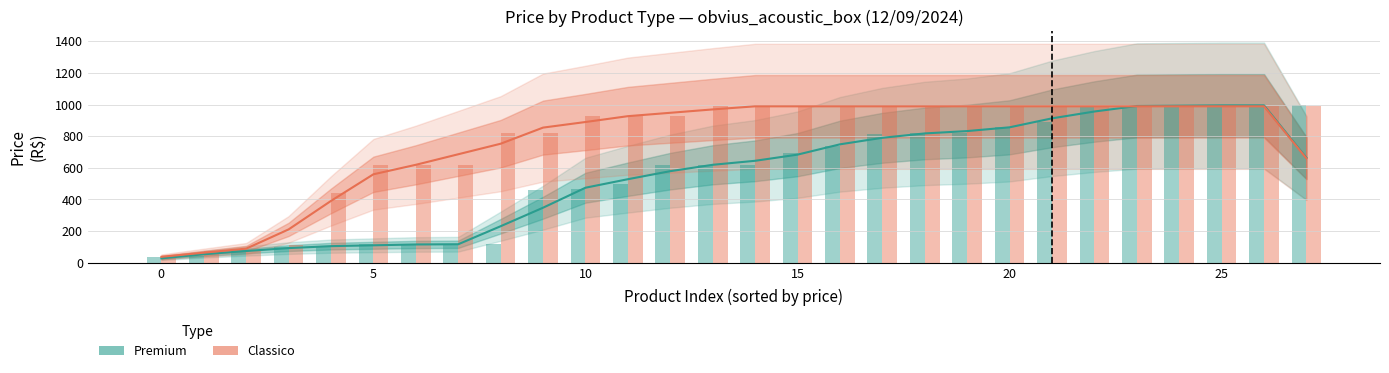

List the series in order of their overall mean, lowest first.

Premium, Classico